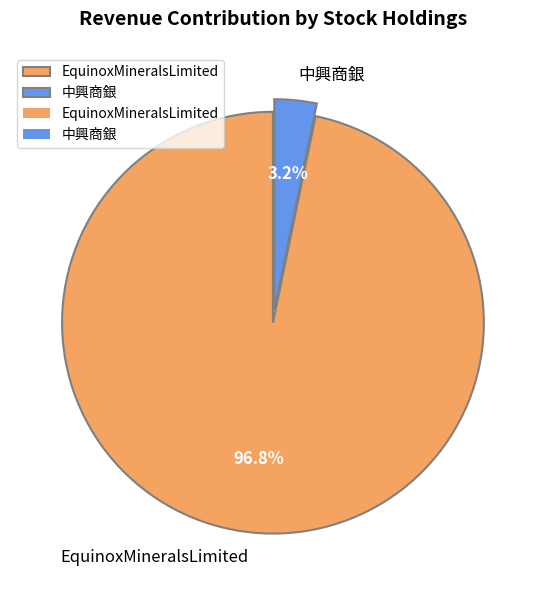

Rank the categories by value from lowest to highest.

中興商銀, EquinoxMineralsLimited